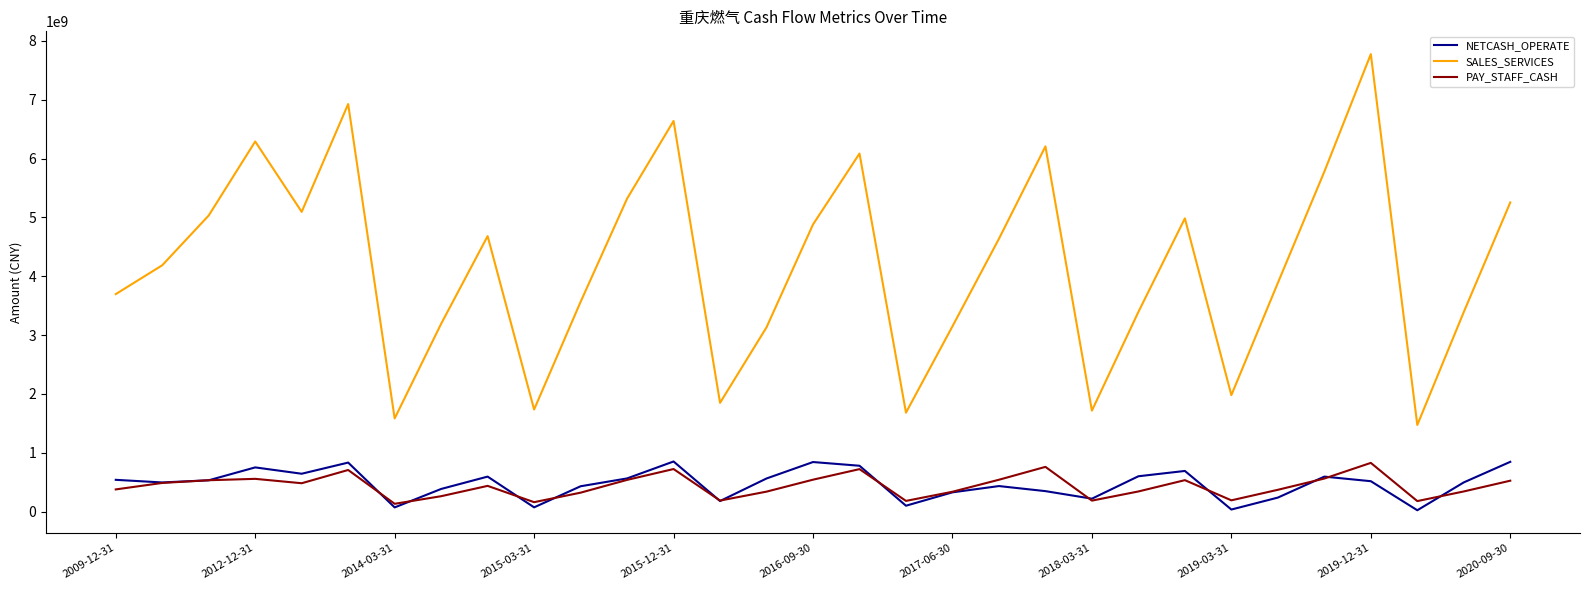

Which series has the widest spread of values?

SALES_SERVICES